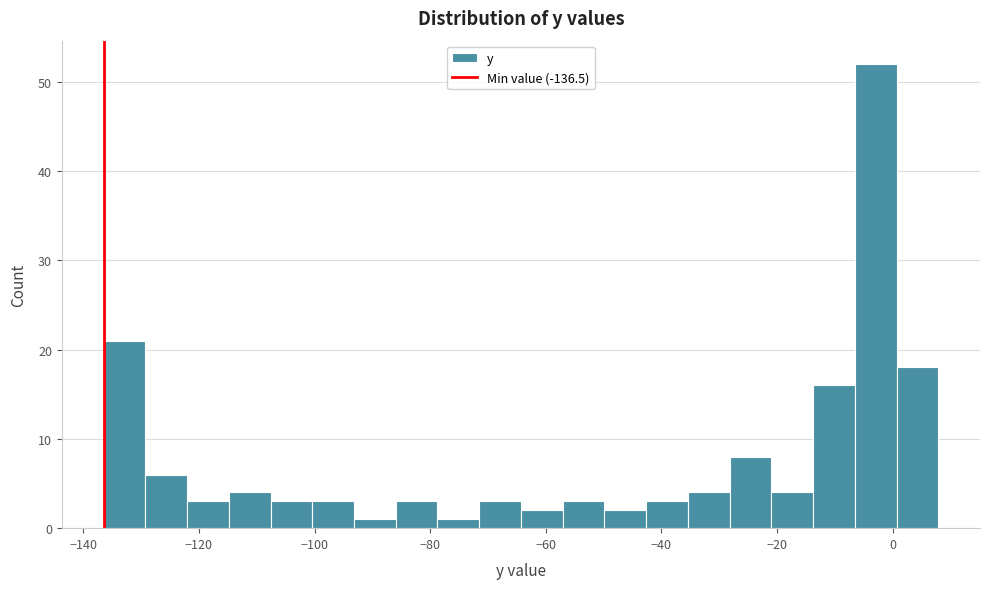

Around what value on the x-axis is the tallest bar? Give the approximate position of its centre, as read against the axis.

-2